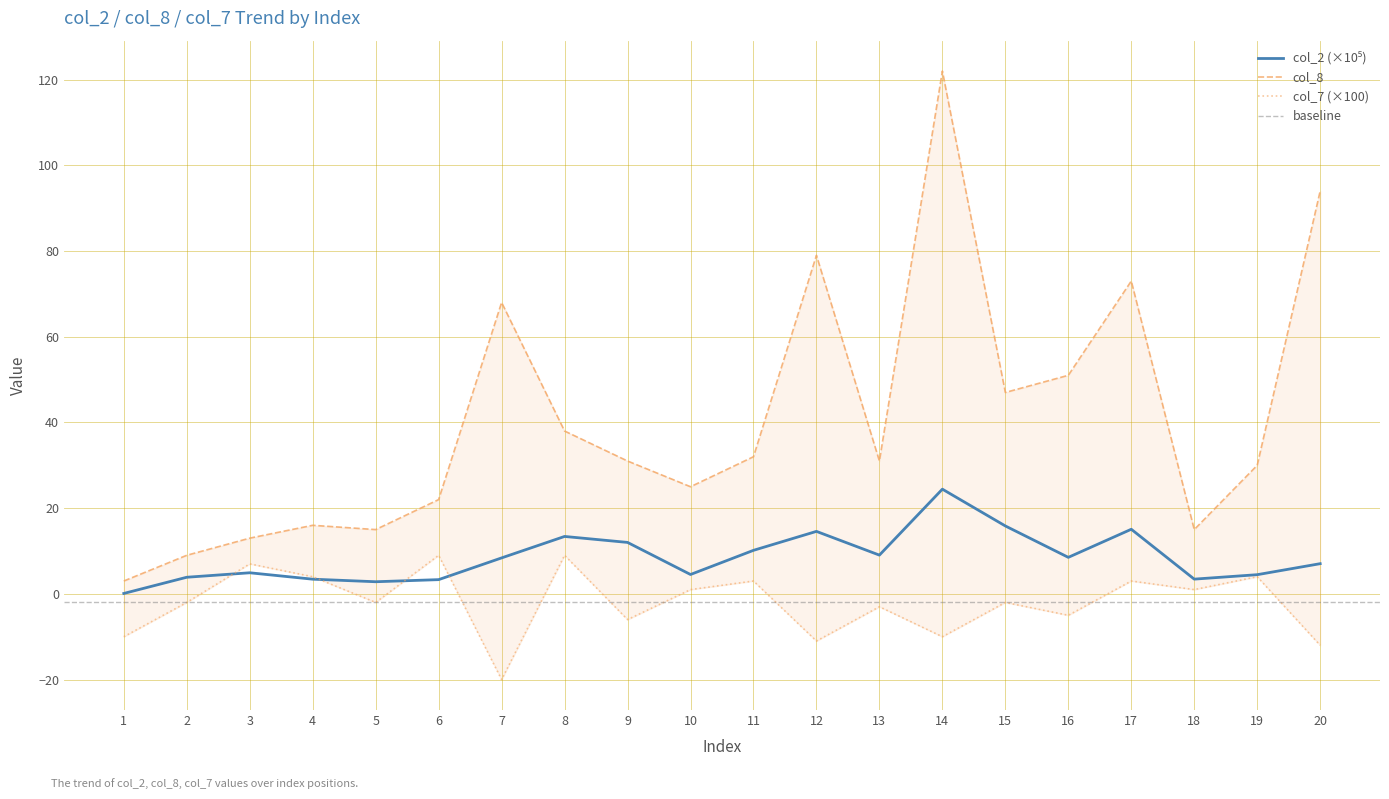

Which category has the lowest value across all series?

7